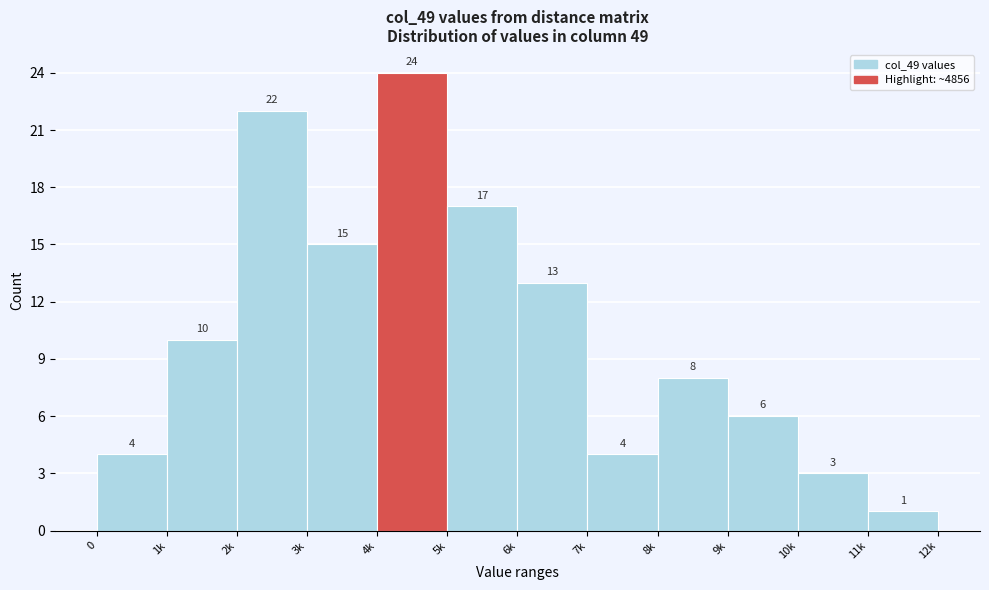

Reading left to right, transcribe all the data shown in this chart.

4	10	22	15	24	17	13	4	8	6	3	1